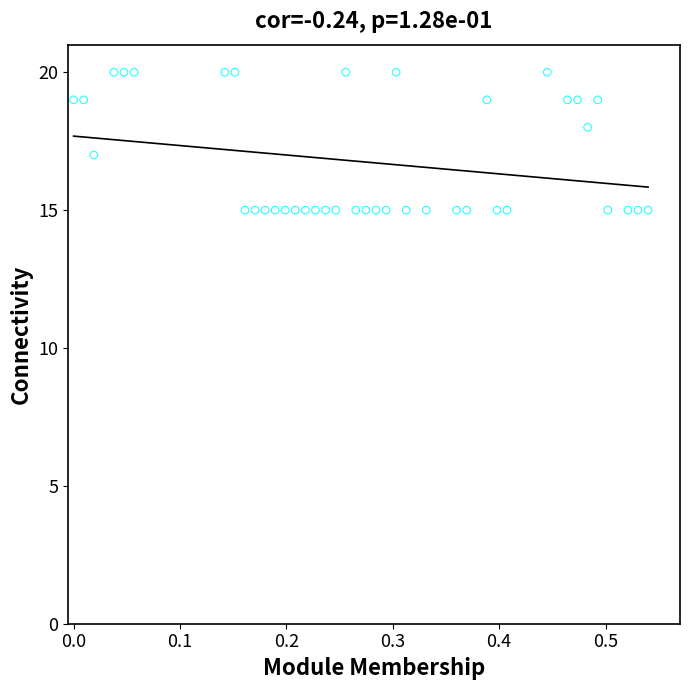

What is the range of Y values (max minus min)?

5